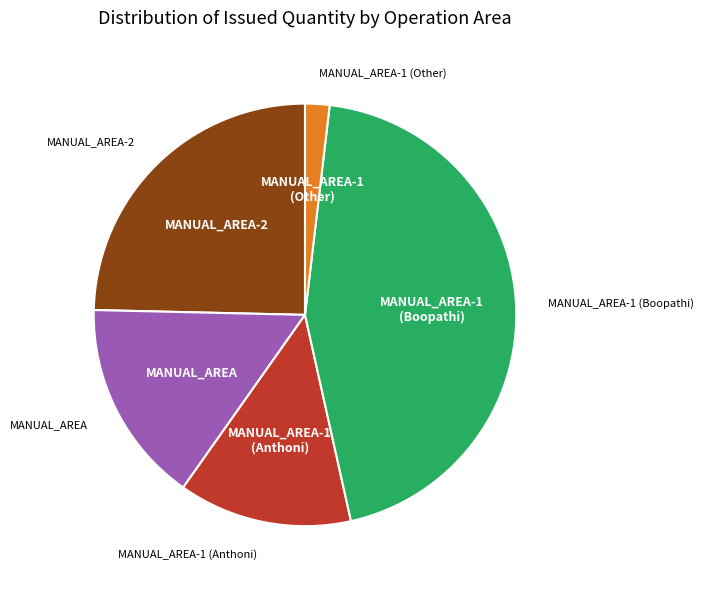

Is there a majority slice in this chart?

No